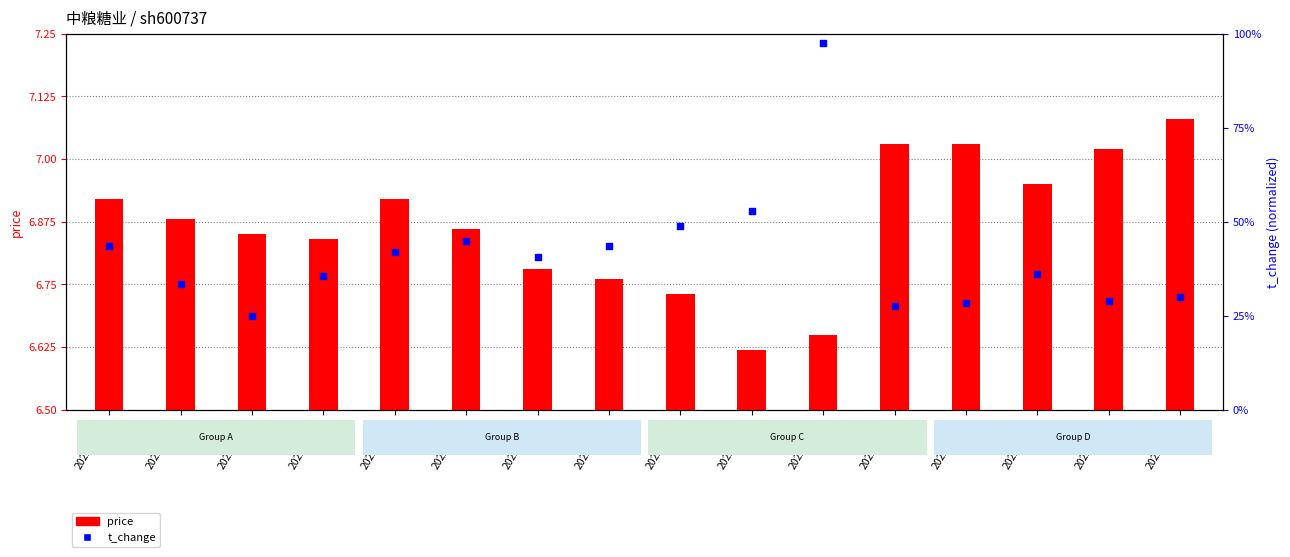

Is the value of t_change at 2022-11-08 greater than the value of price at 2022-11-11?

Yes